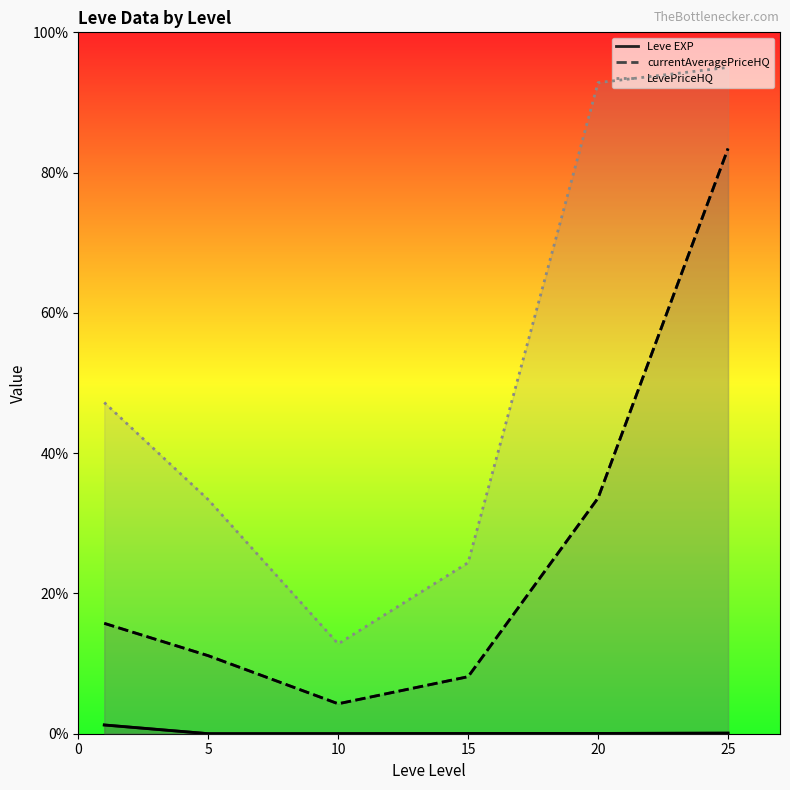

True or false: Leve EXP (line) and LevePriceHQ (line) cross at least once.

False